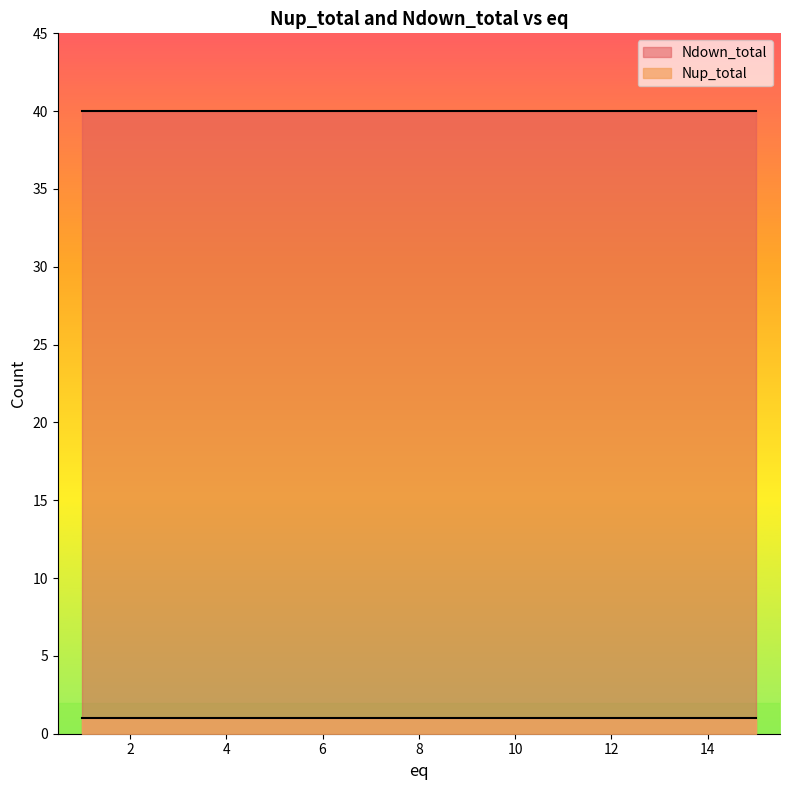

Reading left to right, list all the values displayed in this chart.

Nup_total: 1=1	2=1	3=1	4=1	5=1	6=1	7=1	8=1	9=1	10=1	11=1	12=1	13=1	14=1	15=1
Ndown_total: 1=40	2=40	3=40	4=40	5=40	6=40	7=40	8=40	9=40	10=40	11=40	12=40	13=40	14=40	15=40